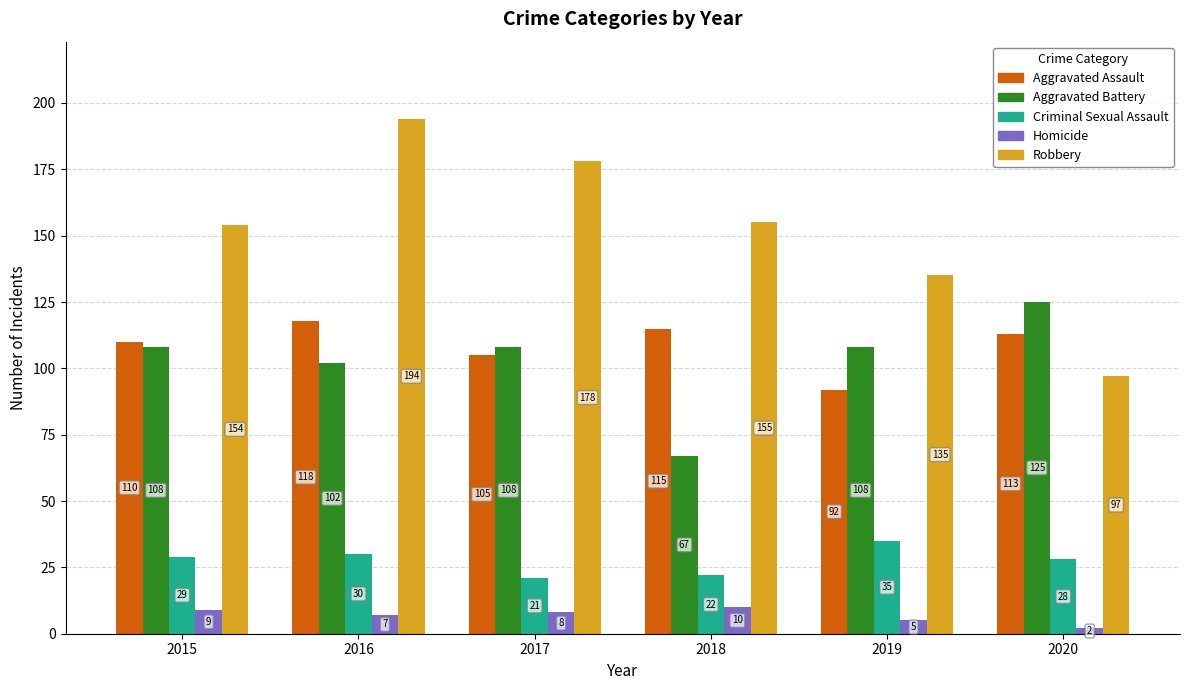

Reading right to left, list all the values displayed in this chart.

Aggravated Assault: 2020=113	2019=92	2018=115	2017=105	2016=118	2015=110
Aggravated Battery: 2020=125	2019=108	2018=67	2017=108	2016=102	2015=108
Criminal Sexual Assault: 2020=28	2019=35	2018=22	2017=21	2016=30	2015=29
Homicide: 2020=2	2019=5	2018=10	2017=8	2016=7	2015=9
Robbery: 2020=97	2019=135	2018=155	2017=178	2016=194	2015=154